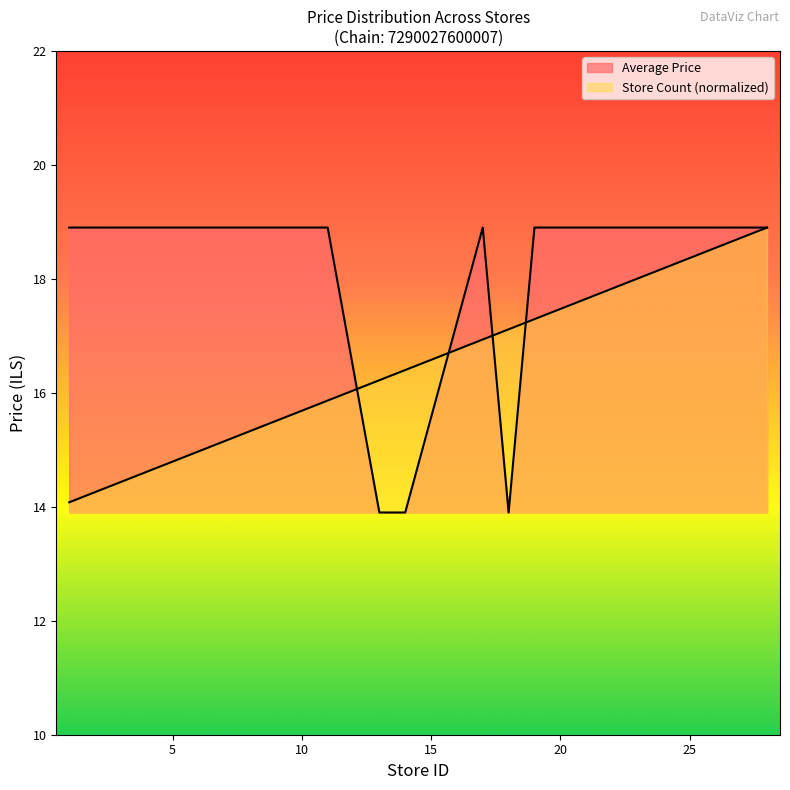

True or false: Average Price has a value of 18.9 at 5.

True